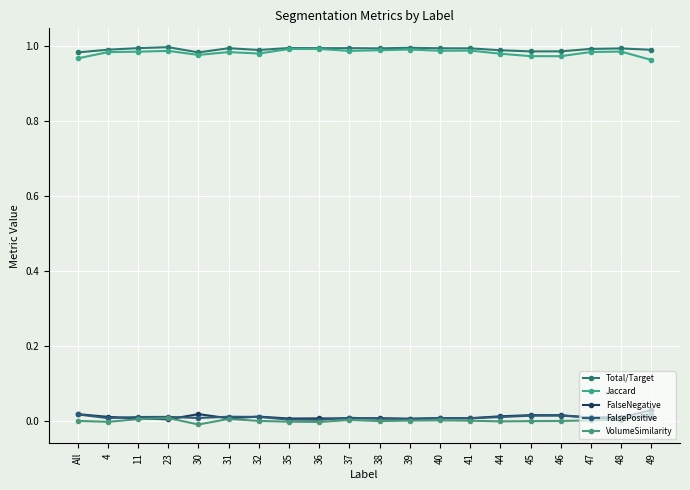

Is it true that FalsePositive equals 0.0 at 31?

False